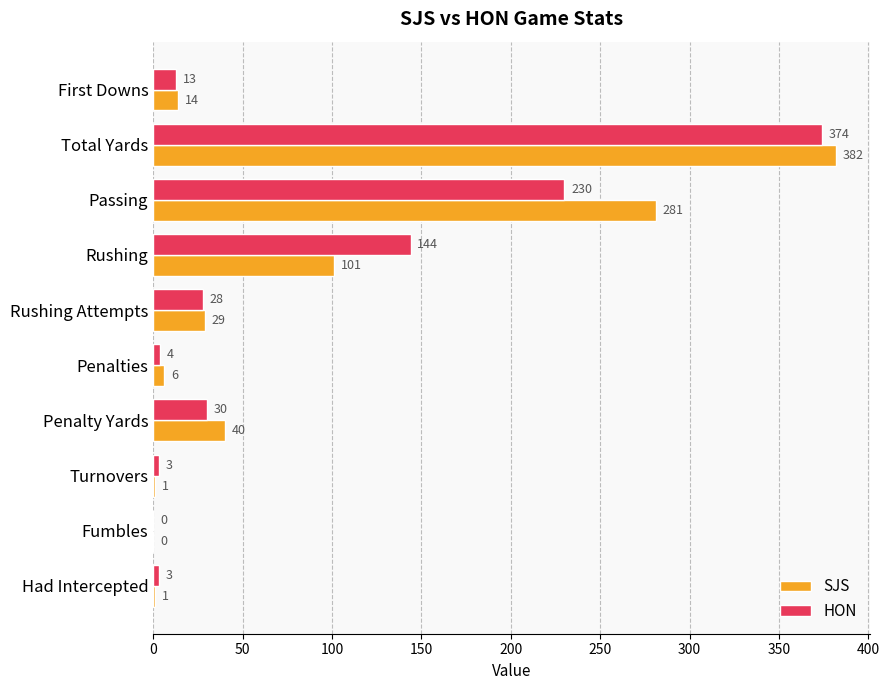

Is it true that SJS equals 1 at Had Intercepted?

True